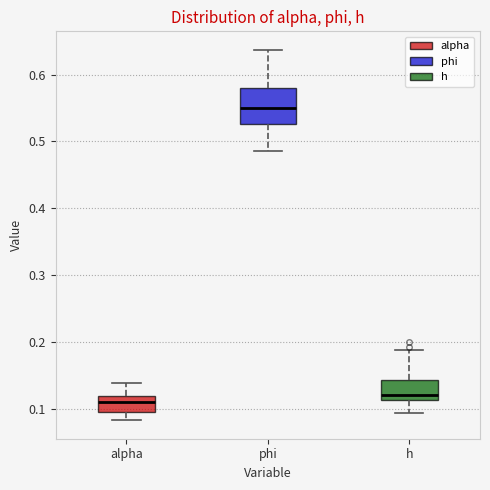

Where is the lower edge of the box for alpha on the y-axis? The values are not printed on the chart, so give them approximately, as read against the axis.

0.10